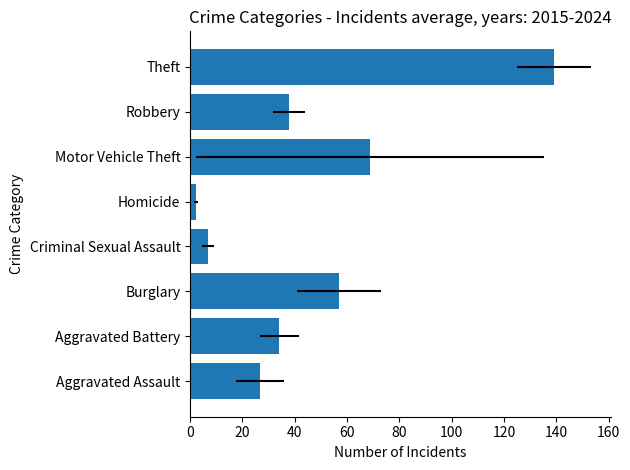

Count the number of values greater than 37.

4